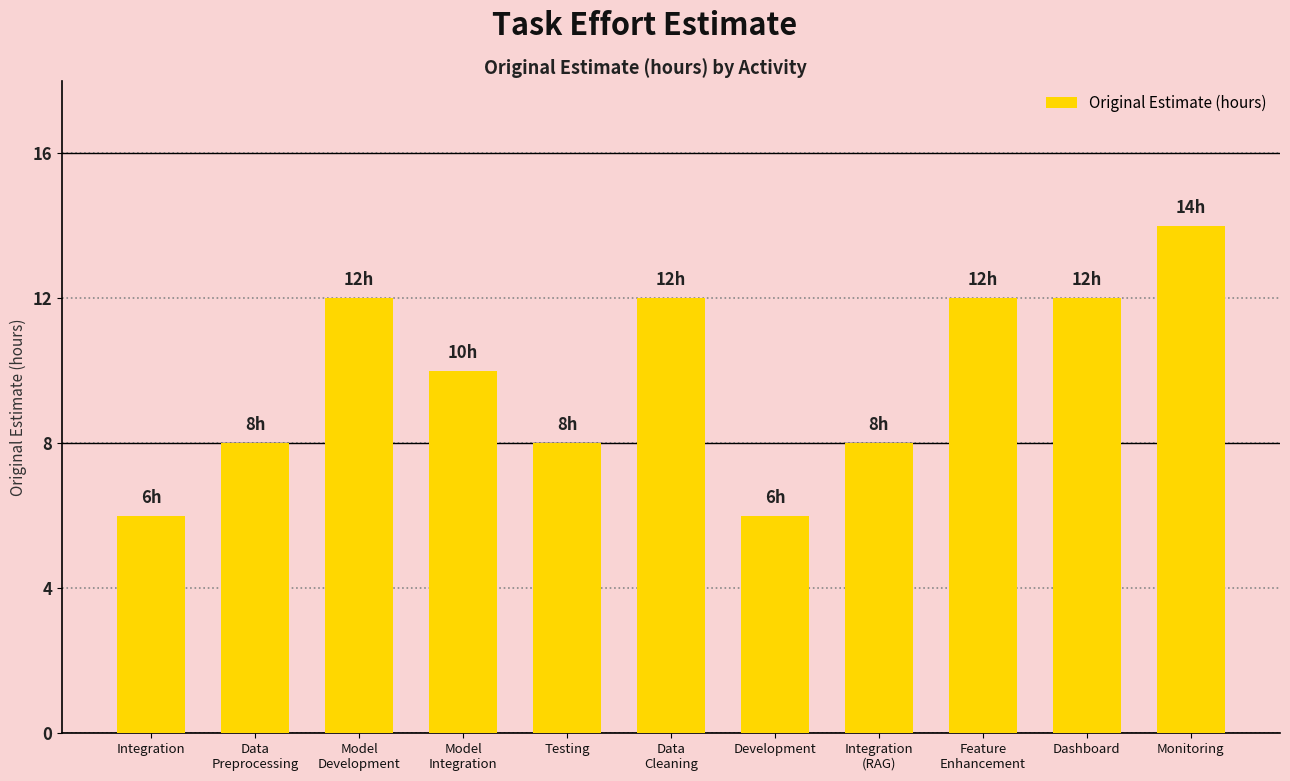

Reading left to right, transcribe all the data shown in this chart.

6	8	12	10	8	12	6	8	12	12	14